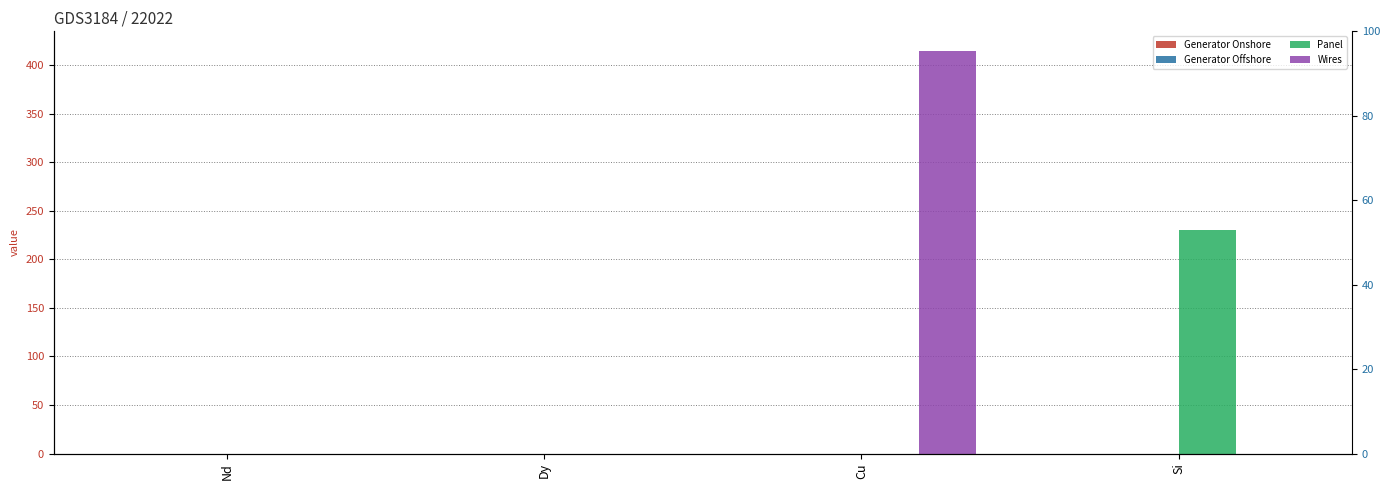

What is the total value across all series at Cu?

414.4